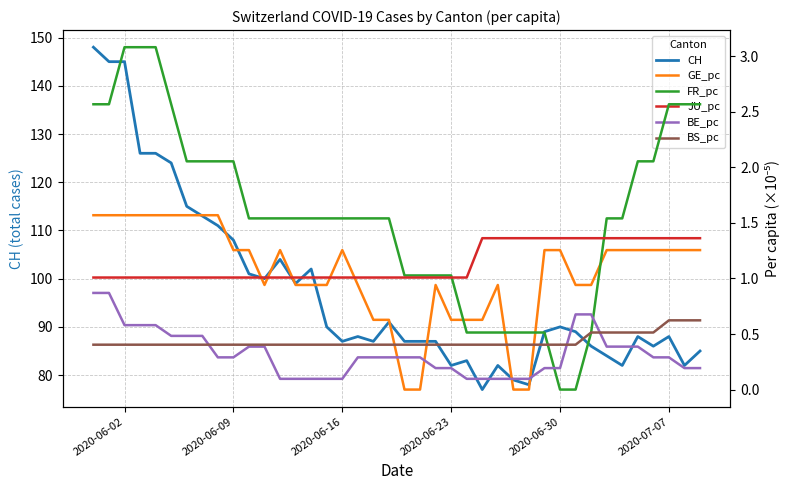

Rank the series by their maximum value, from highest to lowest.

CH, FR_pc, GE_pc, JU_pc, BE_pc, BS_pc